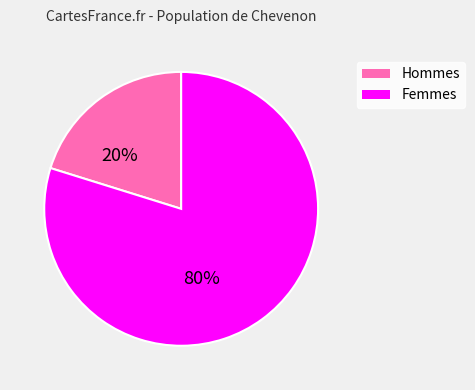

To the nearest percent, what is the average slice percentage?

50%